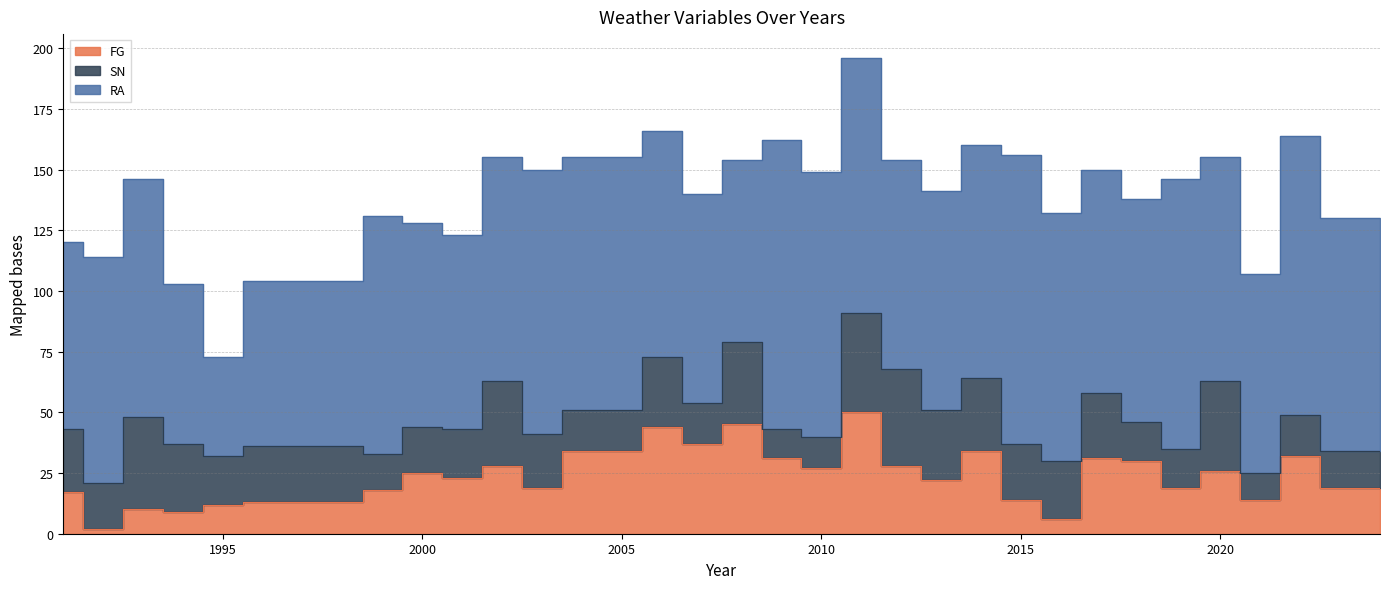

What is the difference between the maximum and second lowest values in the RA series?

53